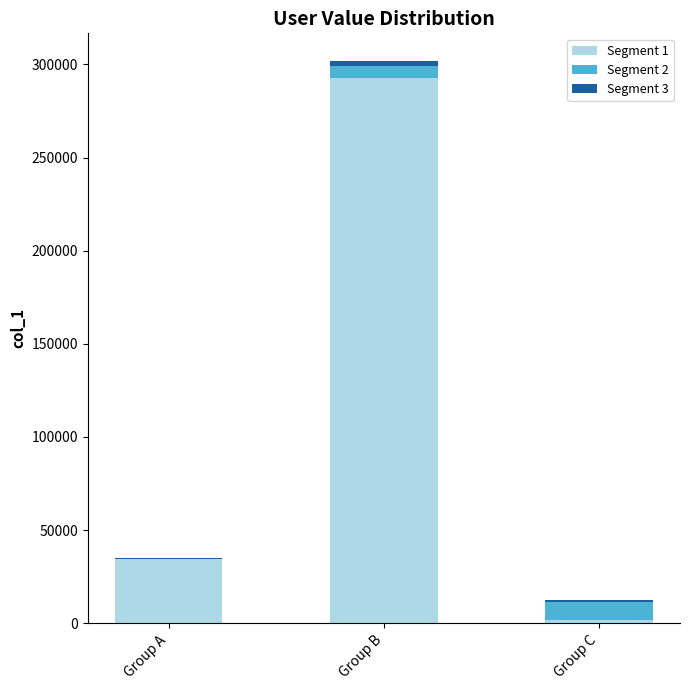

Does the chart contain stacked bars?

Yes